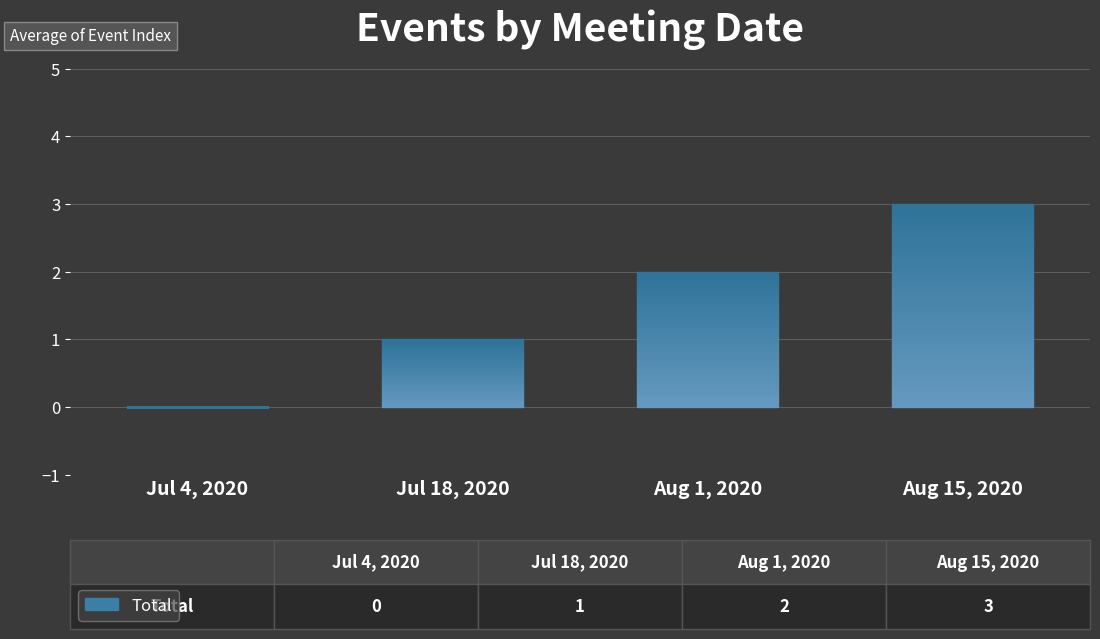

Is it true that the value at Jul 4, 2020 is -1?

False